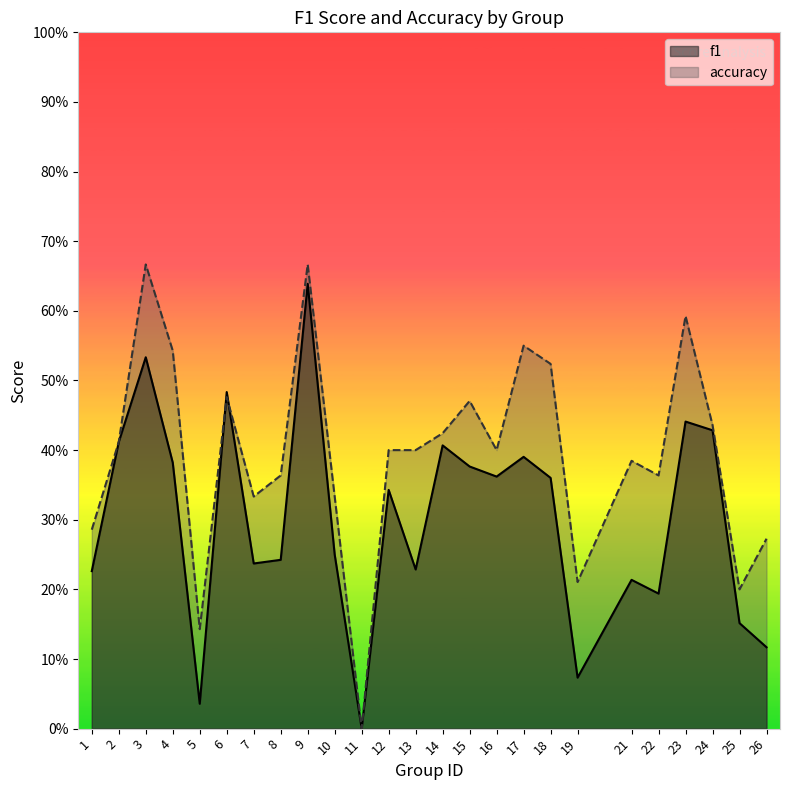

Between which two adjacent categories do accuracy and f1 first intersect?

5 and 6